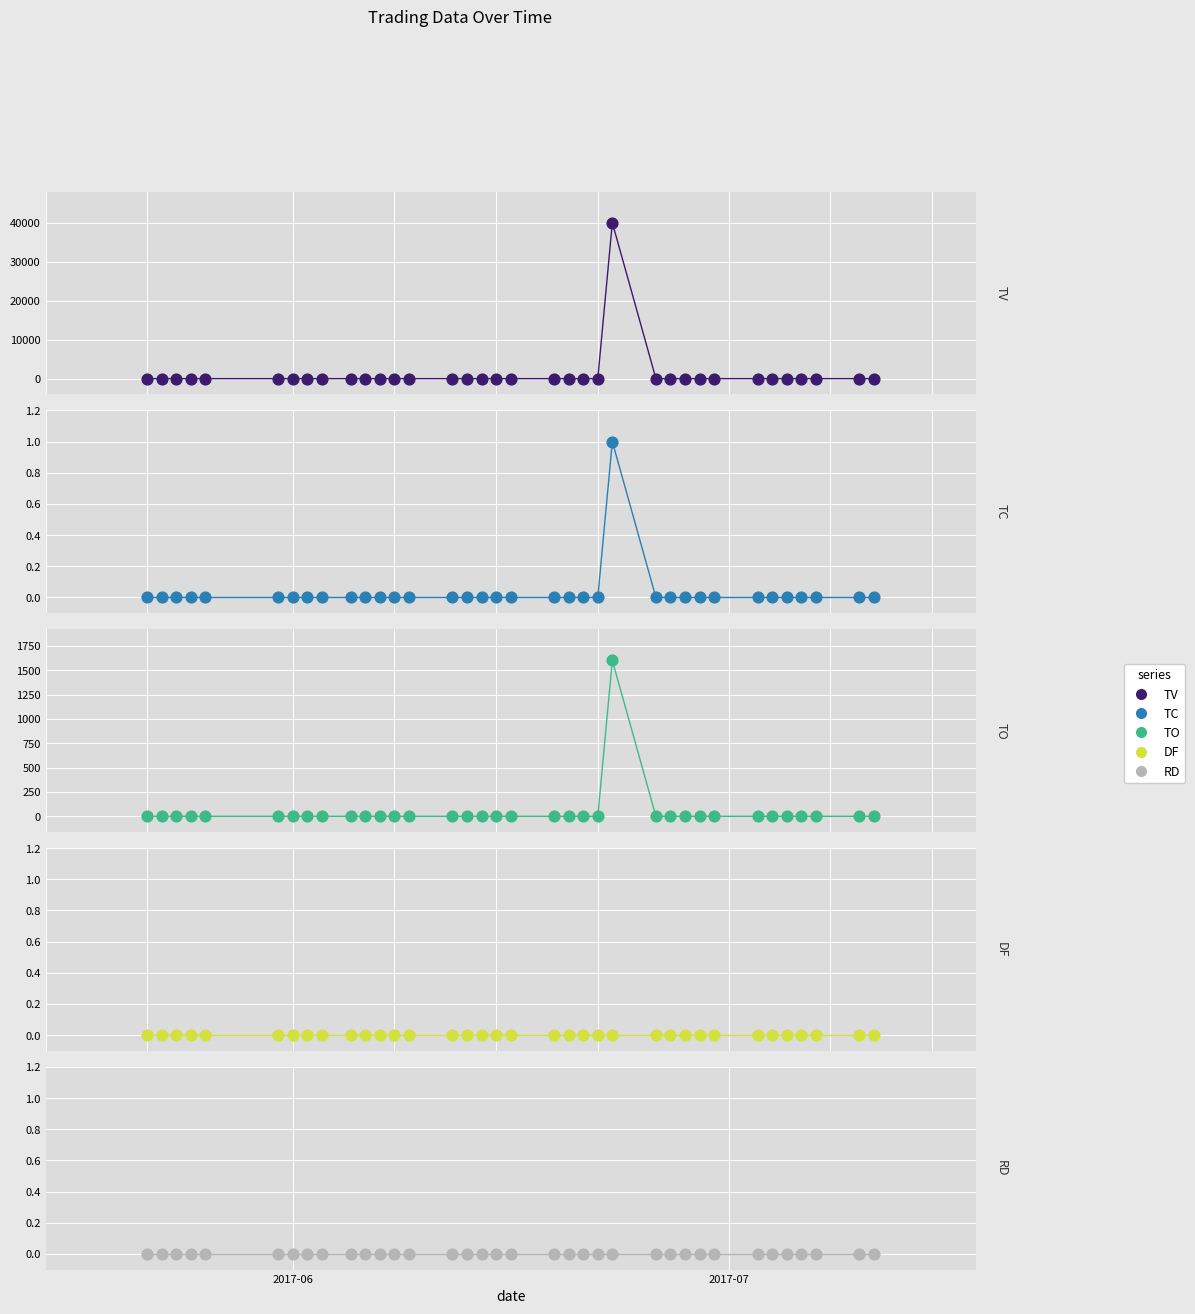

Which series has the widest spread of Y values?

TV